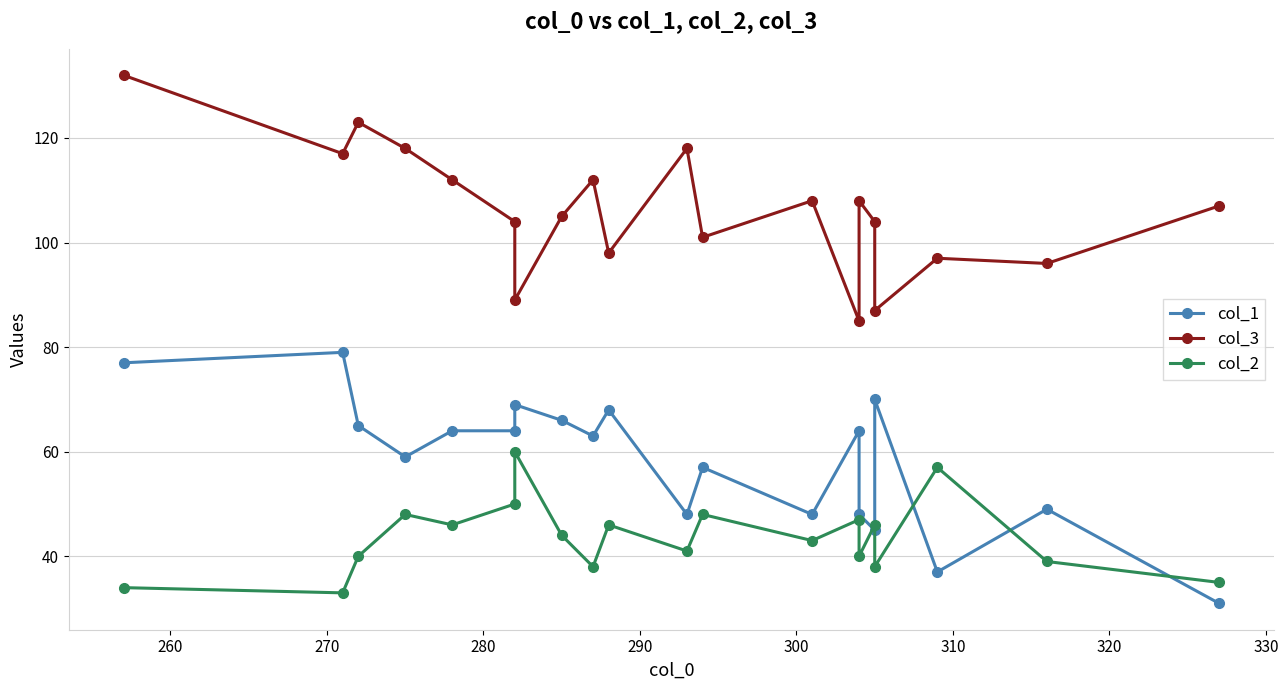

Is it true that col_3 equals 63 at 15?

False